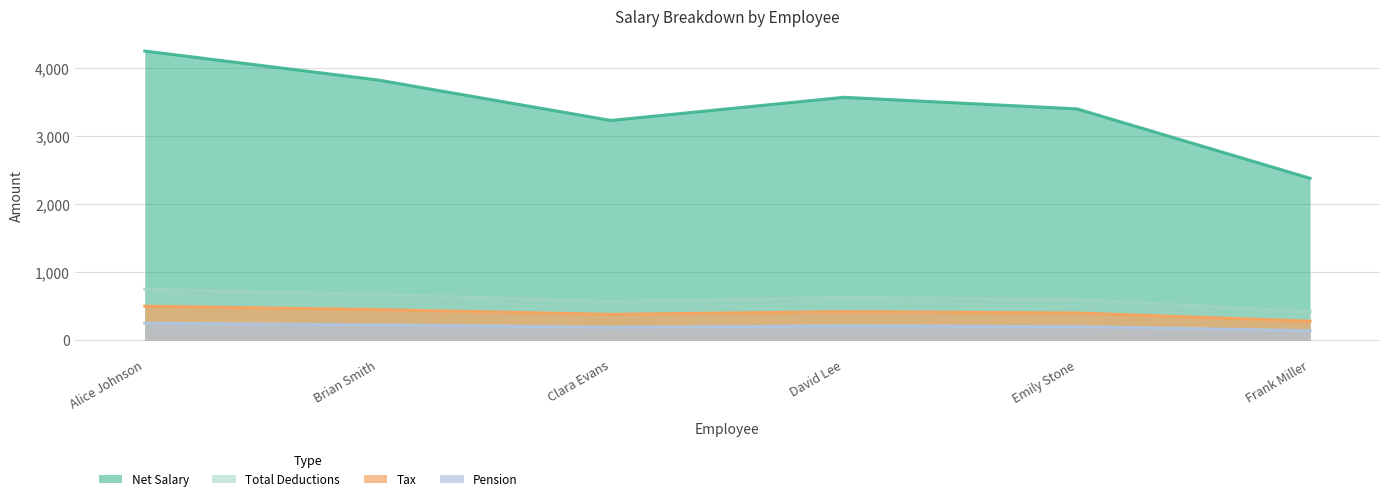

What is the total value across all series at Frank Miller?

3220